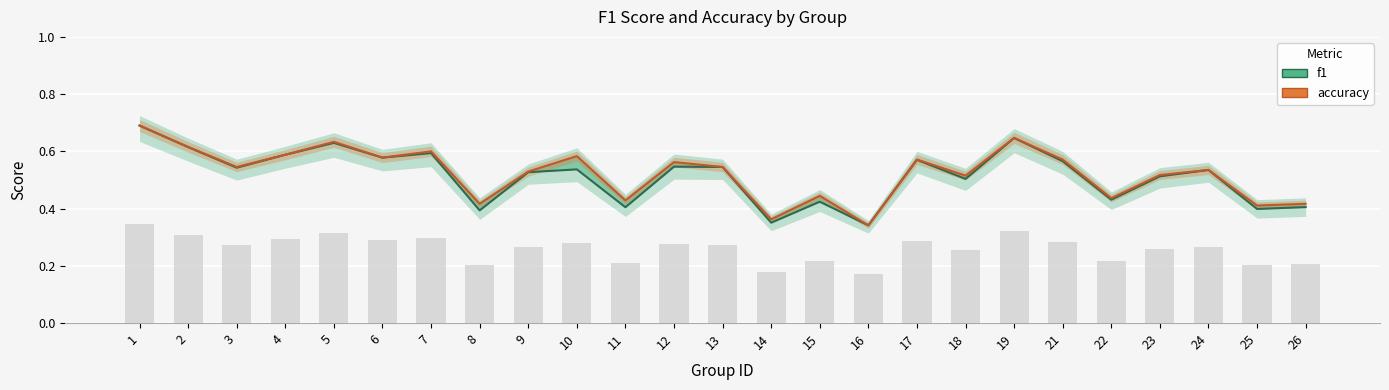

What are all the series names shown in the legend?

f1, accuracy